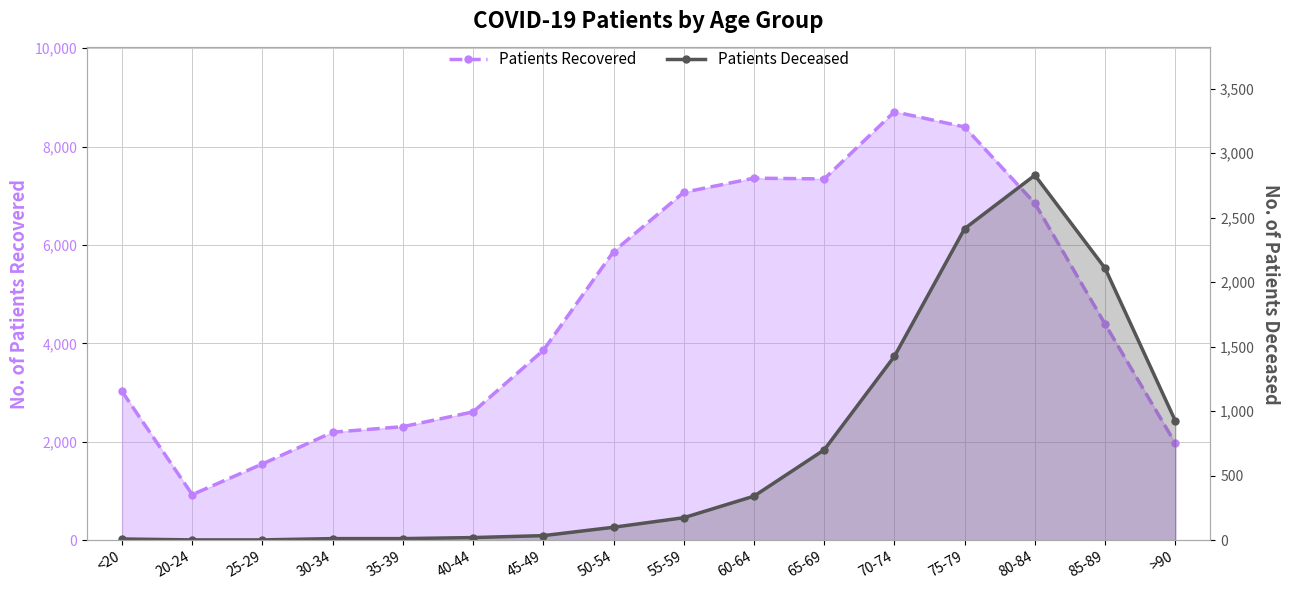

Is it true that Patients Deceased equals 2416 at 75-79?

True